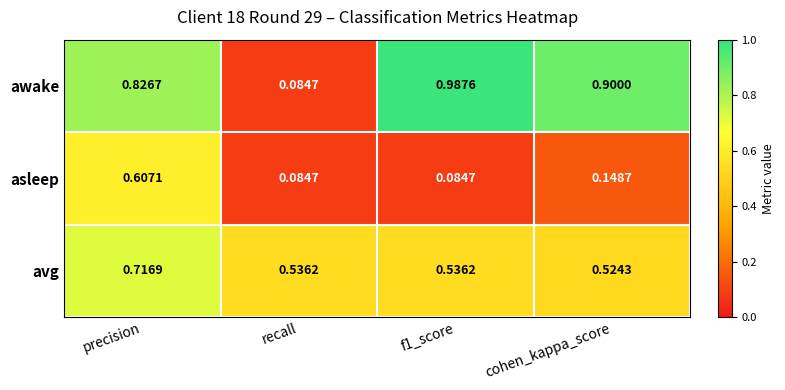

At how many categories does at least one series exceed 0?

4